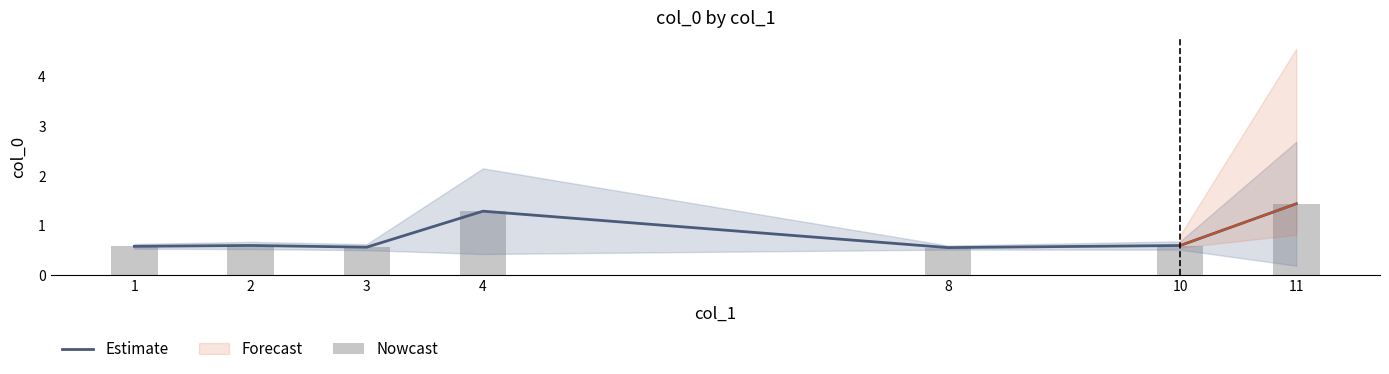

Is the value of Estimate at 2 greater than the value of Nowcast at 3?

Yes